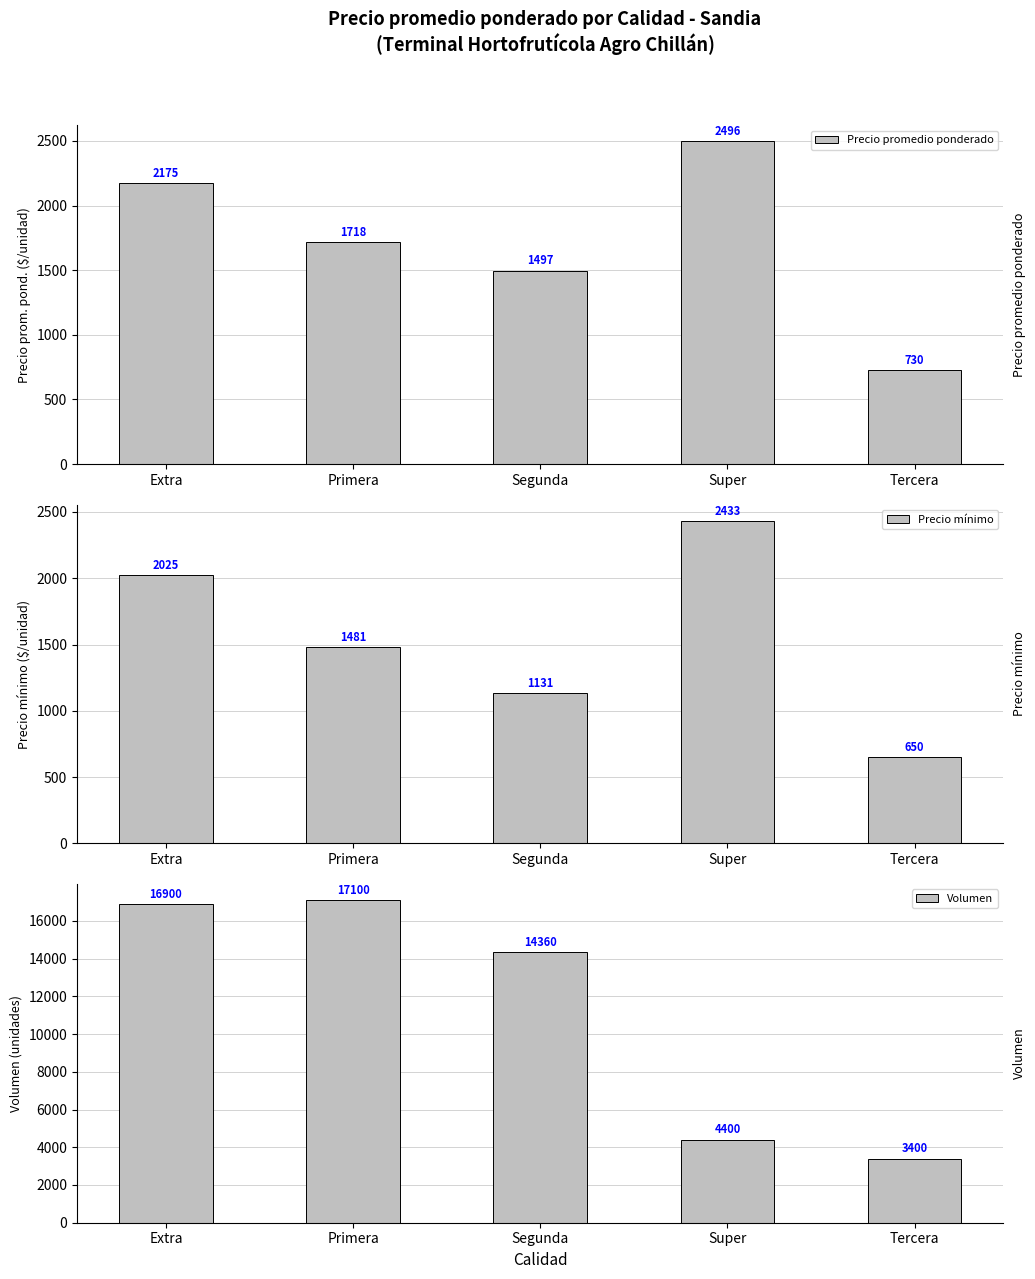

True or false: Volumen has a value of 5051 at Extra.

False